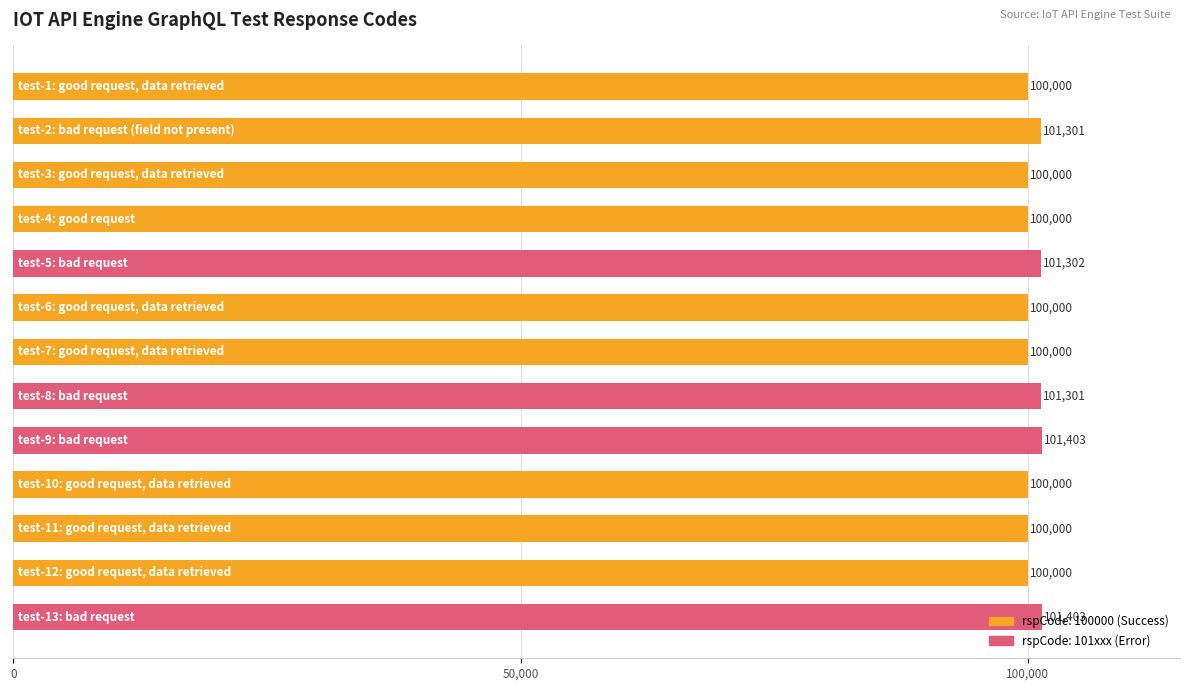

What is the value of the 2nd bar from the top?

101301